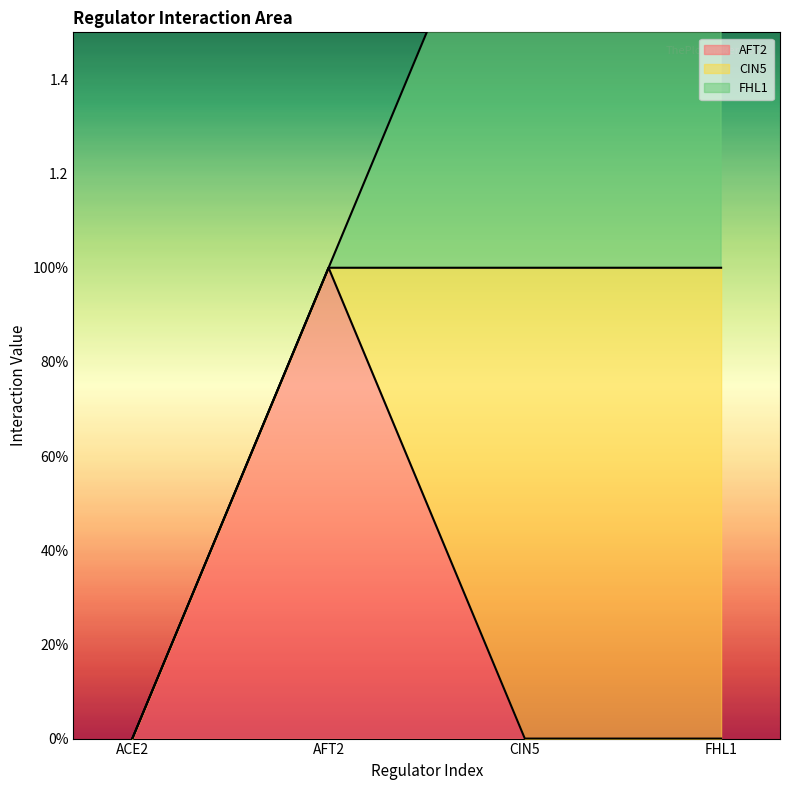

How many distinct data groups are displayed?

3